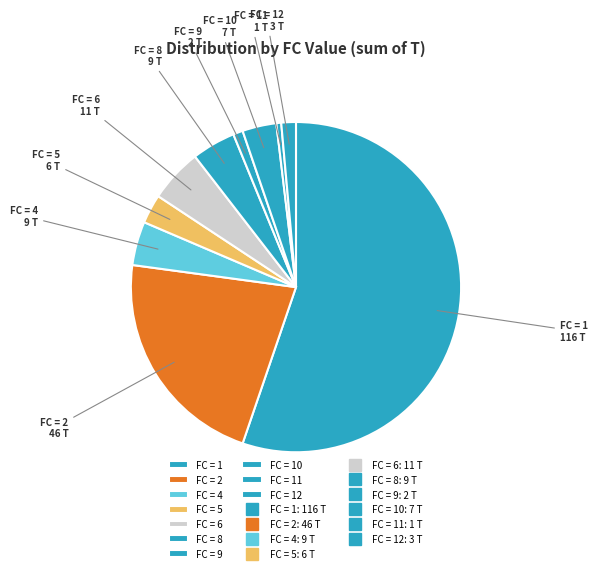

Count the number of slices in the pie.

10